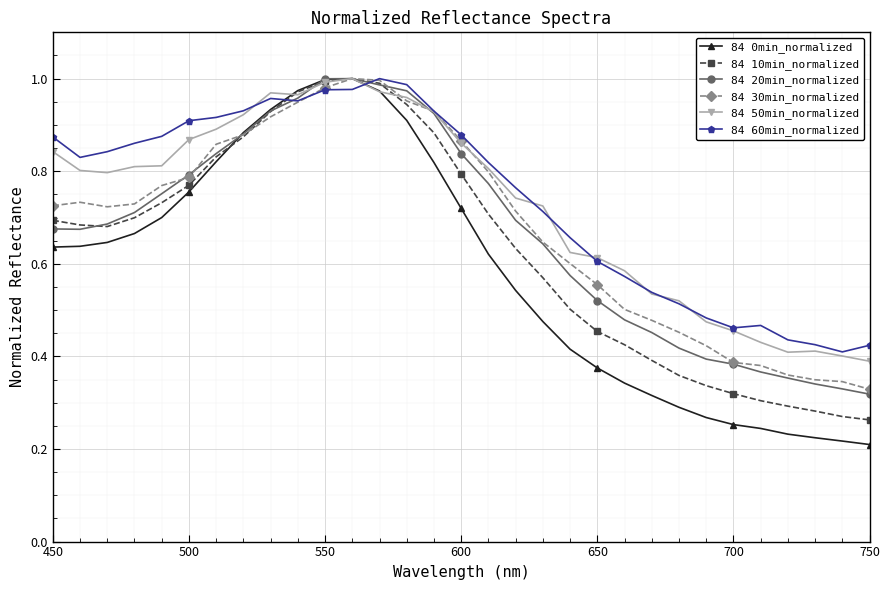

Which series ends up on top after the final intersection of 84 20min_normalized and 84 0min_normalized?

84 20min_normalized